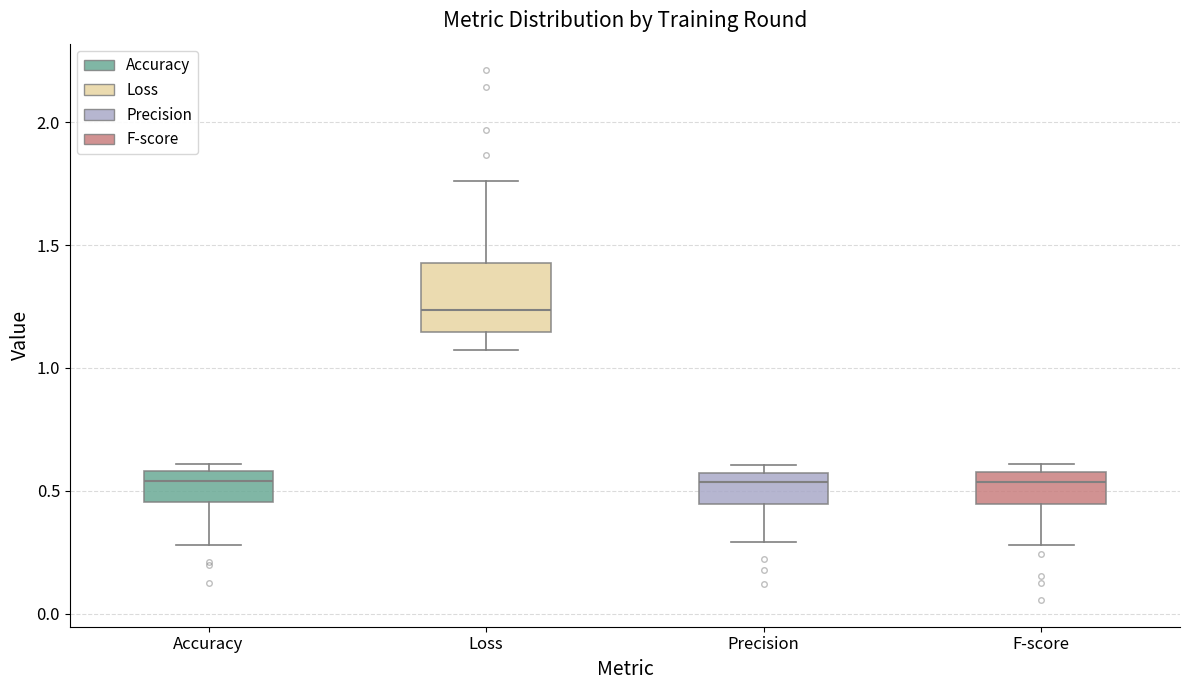

Reading left to right, read every box against the y-axis: the position of its median line, the range the box covers, and the ends of its whiskers. The values are not printed on the chart, so give them approximately, as read against the axis.

Accuracy: median 0.55, box 0.45 to 0.60, whiskers 0.30 to 0.60 (just above the box's upper edge)
Loss: median 1.25, box 1.15 to 1.45, whiskers 1.10 to 1.75
Precision: median 0.55 (just below the box's upper edge), box 0.45 to 0.55, whiskers 0.30 to 0.60
F-score: median 0.55 (just below the box's upper edge), box 0.45 to 0.55, whiskers 0.30 to 0.60